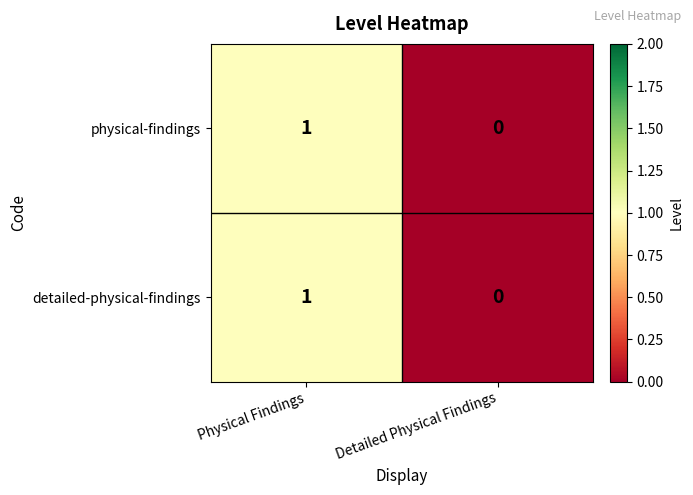

At which label is physical-findings closest to 0?

Detailed Physical Findings